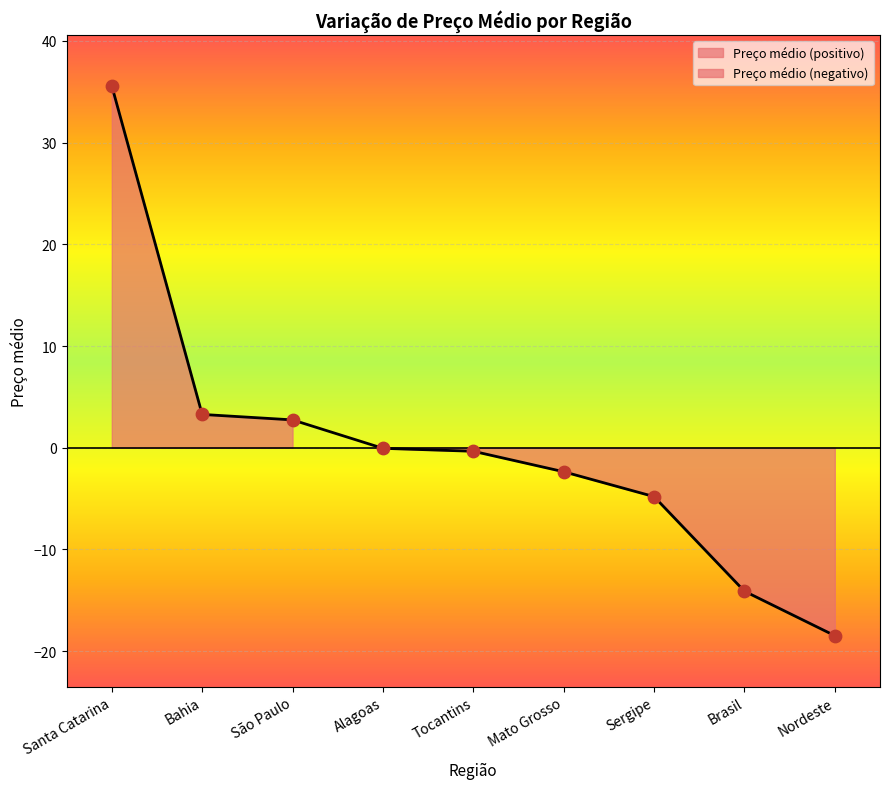

What is the change in value from Bahia to Sergipe?

-8.1